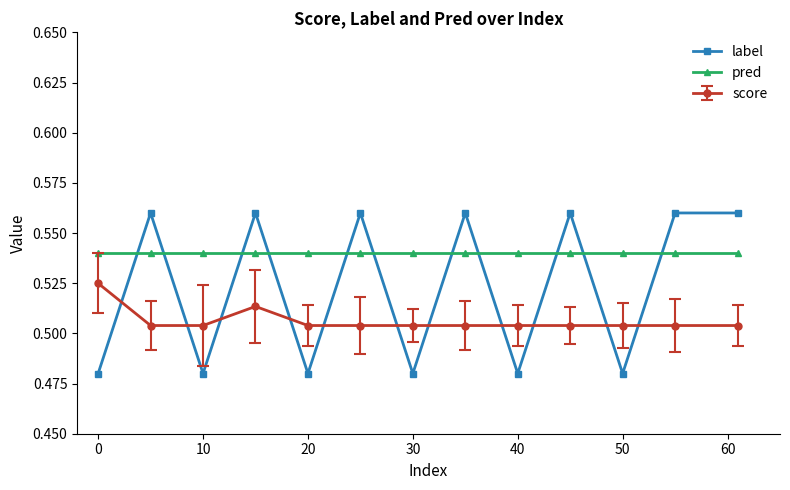

What is the sum of all pred values?

7.0